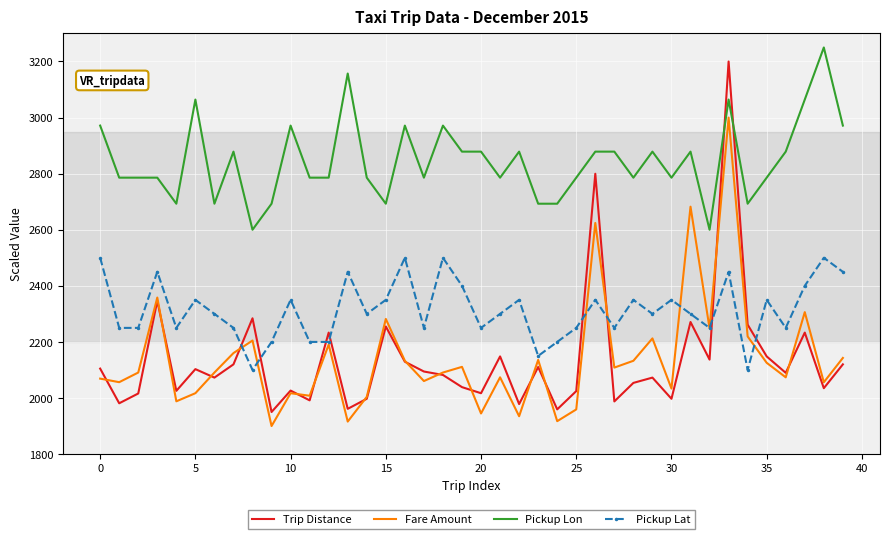

How many values in the Trip Distance series are below 2089?

20